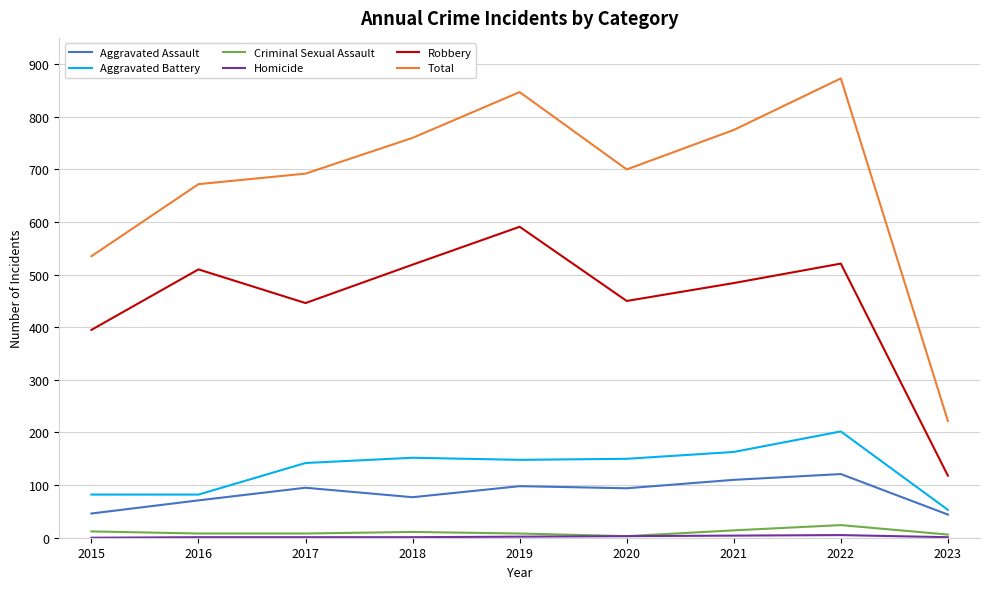

What is the greatest value displayed?

873